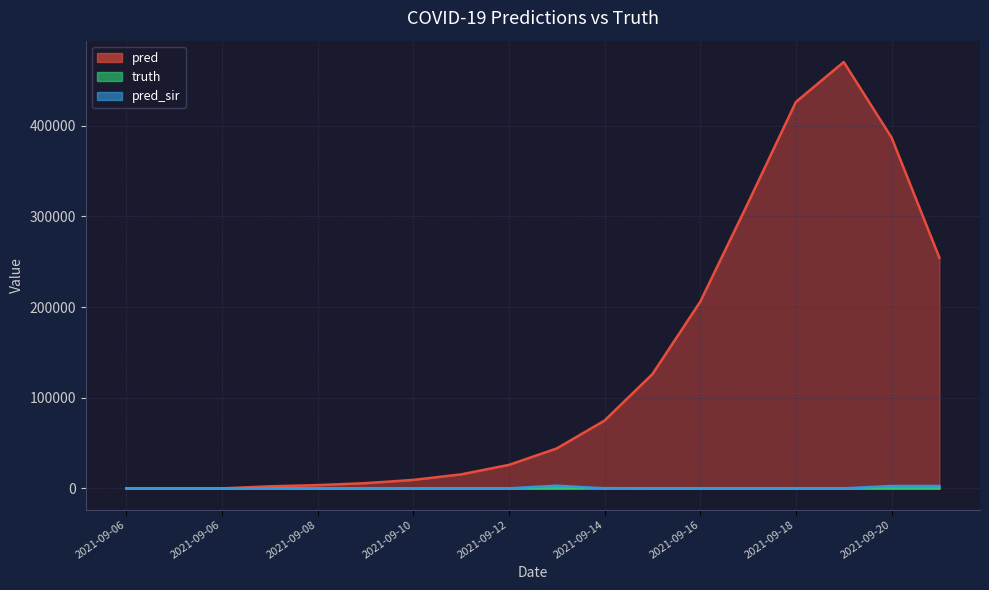

Which series has the largest range (max minus min)?

pred